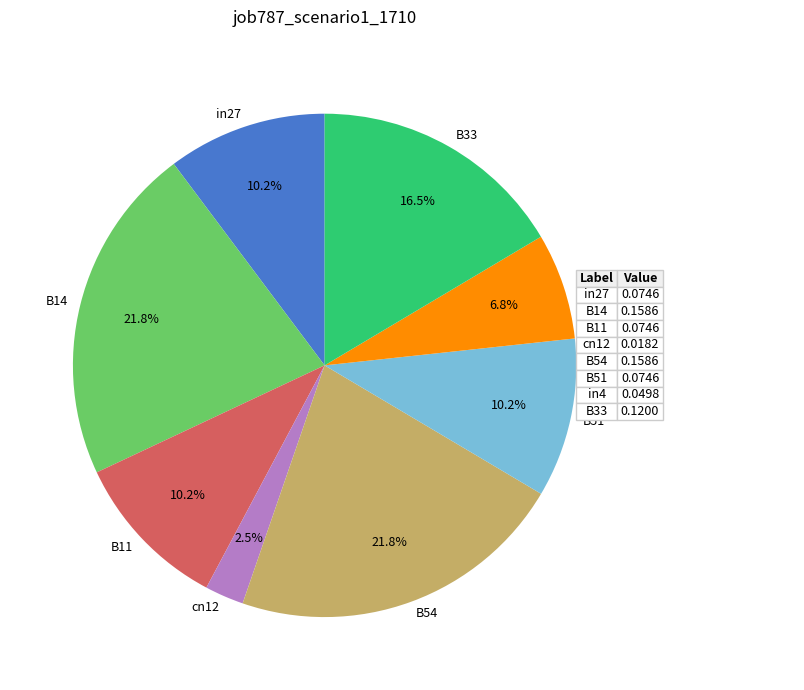

To the nearest percent, what is the difference between the largest and smallest slice percentages?

19%